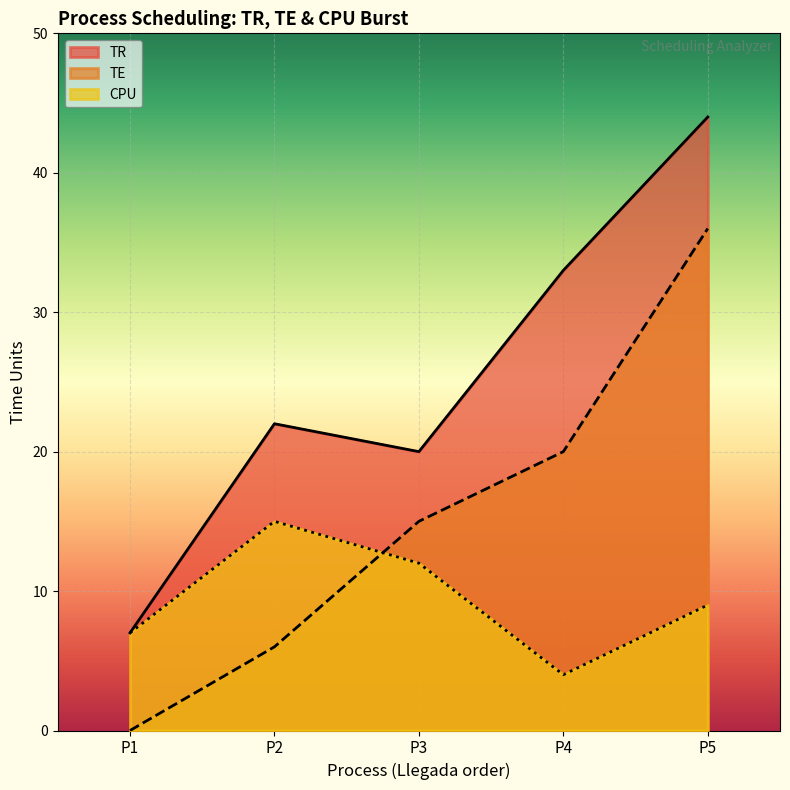

List the labels in order of CPU value, largest first.

P2, P3, P5, P1, P4